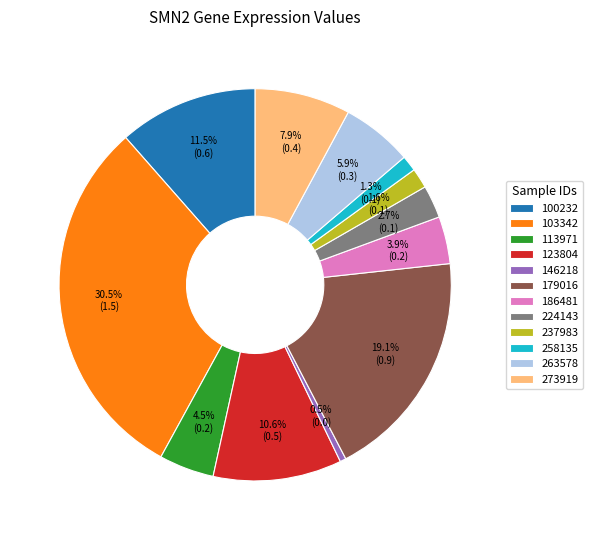

To the nearest percent, what is the average slice percentage?

8%